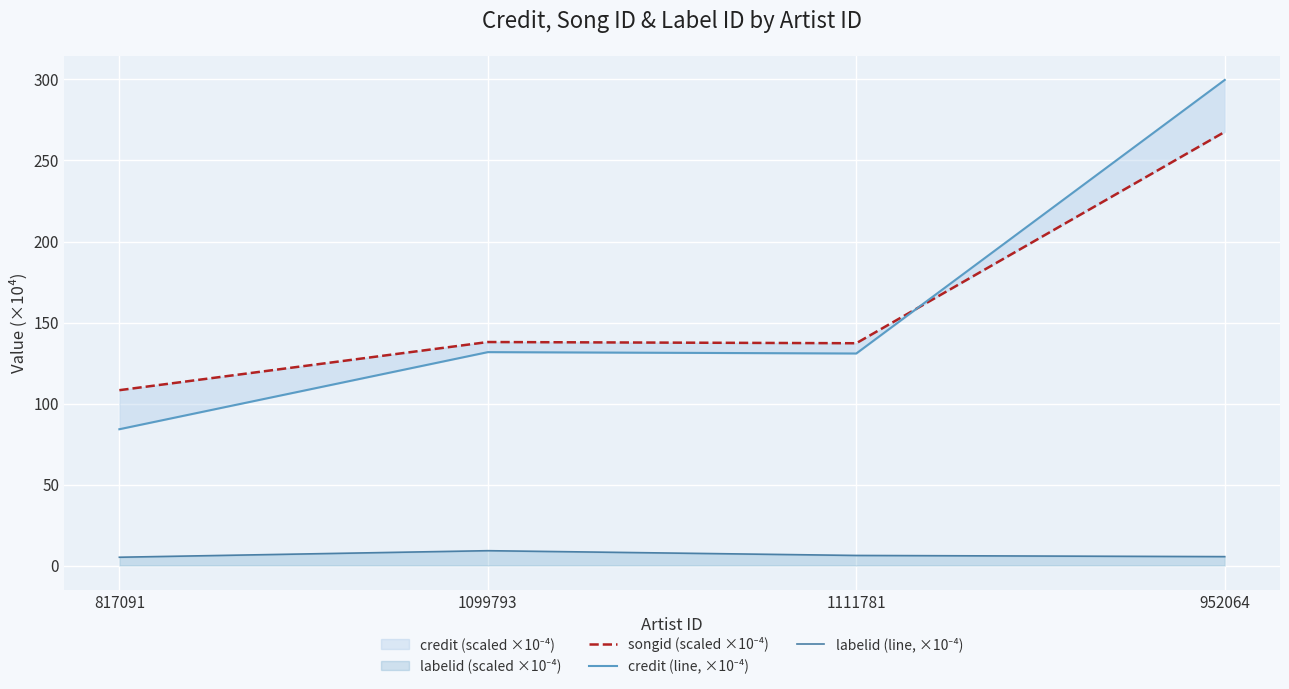

Reading left to right, list all the values displayed in this chart.

songid (scaled ×10⁻⁴): 108.2	138.0	137.2	267.7
credit (line, ×10⁻⁴): 84.1	131.7	130.9	299.7
labelid (line, ×10⁻⁴): 5.1	9.2	6.2	5.5